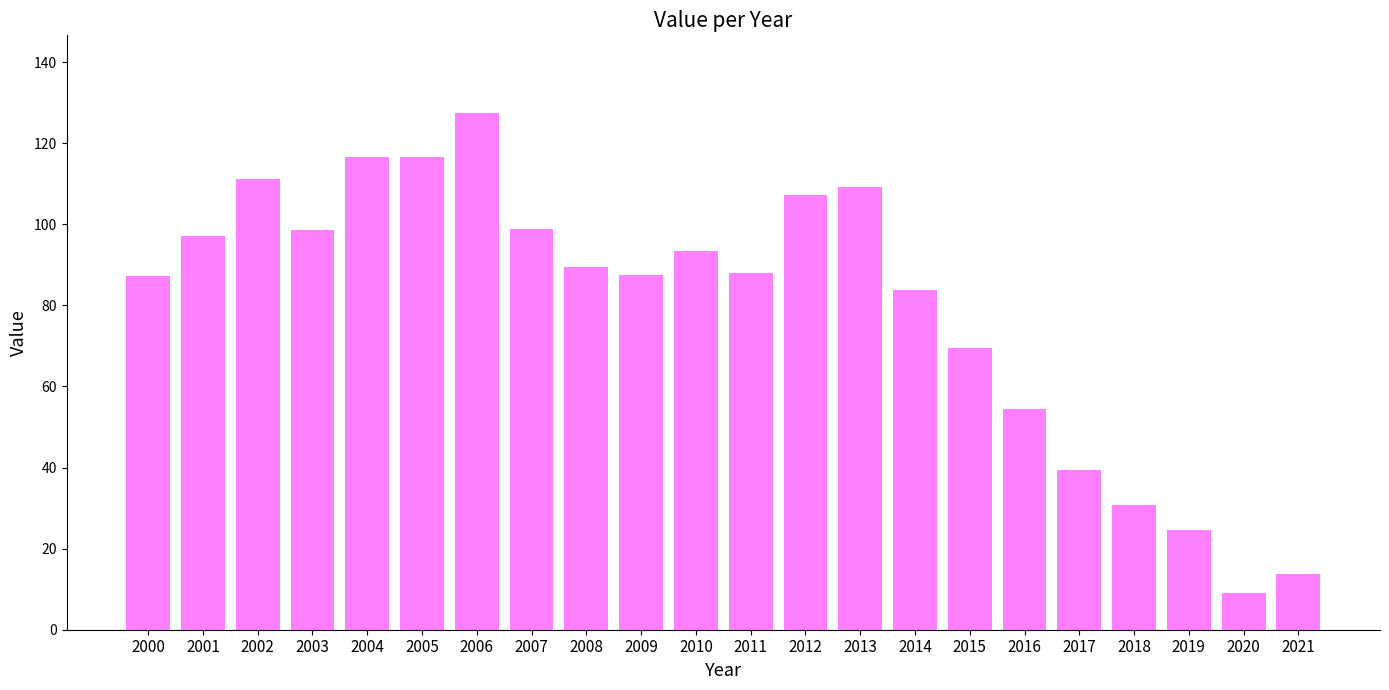

What is the difference between the values at 2019 and 2010?

68.9